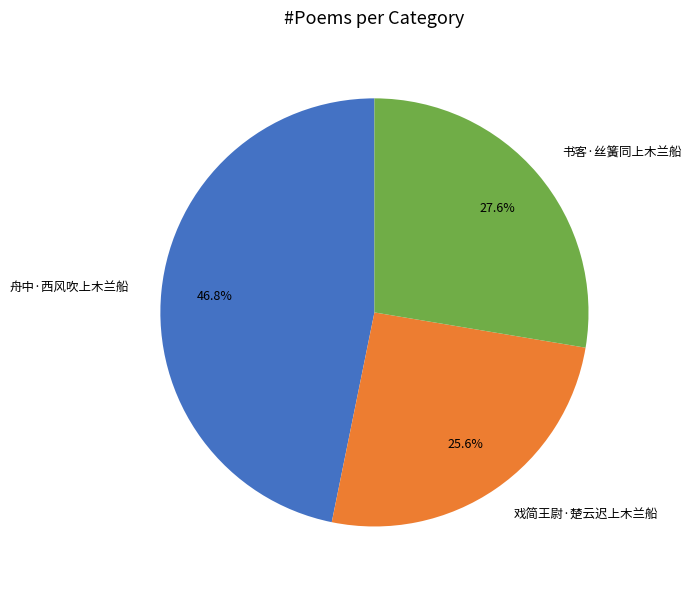

Which slice is the smallest?

戏简王尉·楚云迟上木兰船